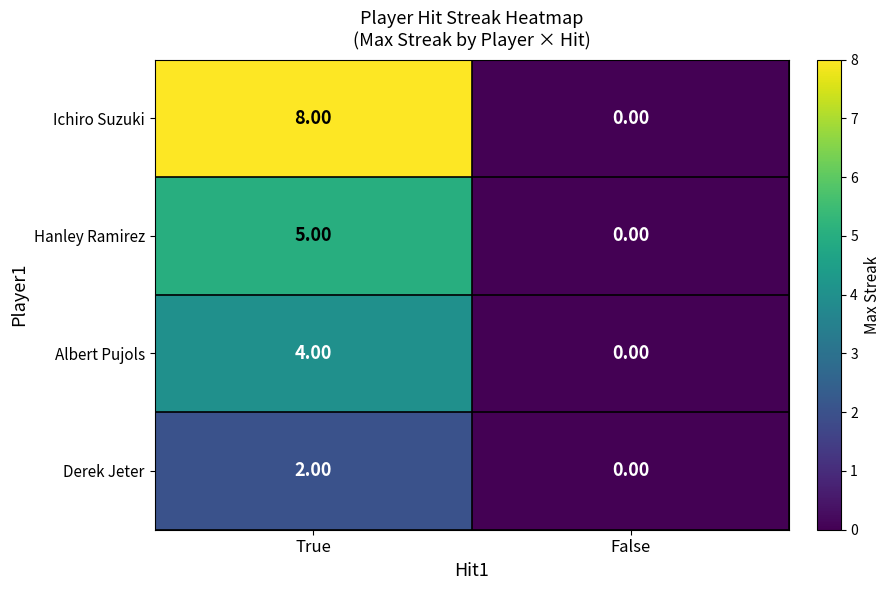

At which category is the sum across all series the highest?

True